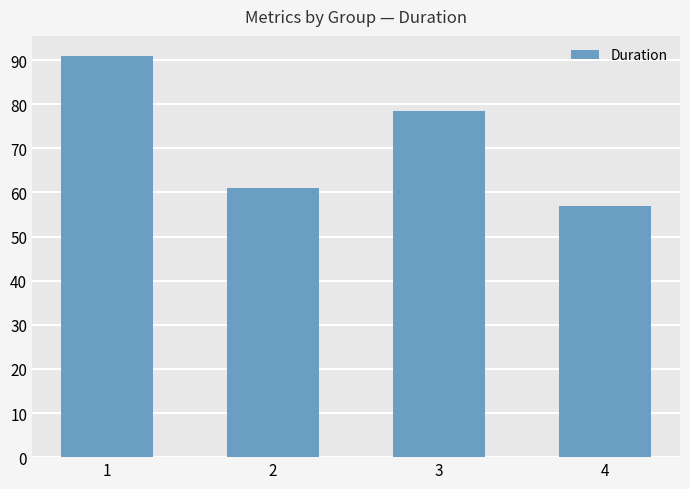

Approximately how many times larger is the value at 1 compared to 2?

1.5